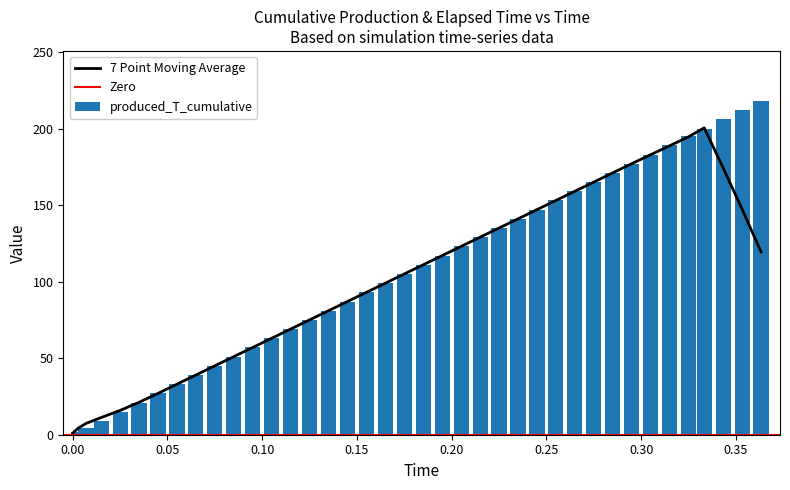

What is the difference between the highest and lowest values at 24?

102.9